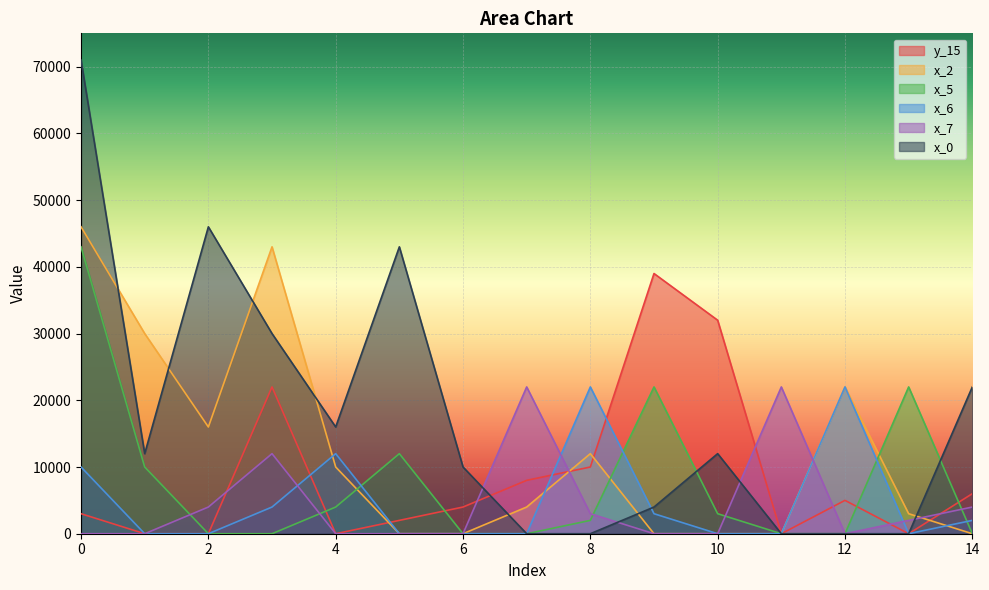

How many times do x_0 and x_5 cross each other?

2